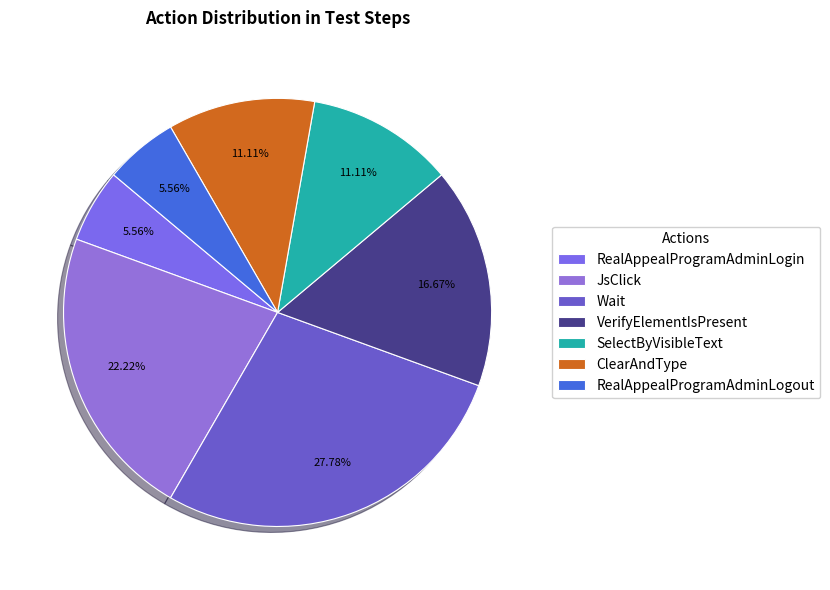

What percentage is NOT represented by RealAppealProgramAdminLogin?

94.4%